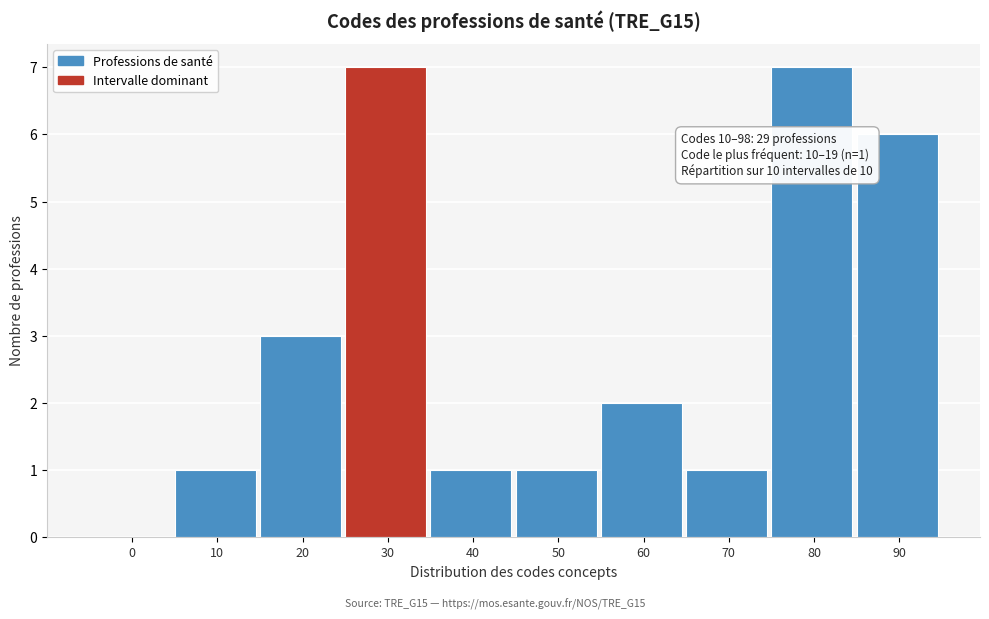

Reading left to right, transcribe all the data shown in this chart.

0=0	10=1	20=3	30=7	40=1	50=1	60=2	70=1	80=7	90=6